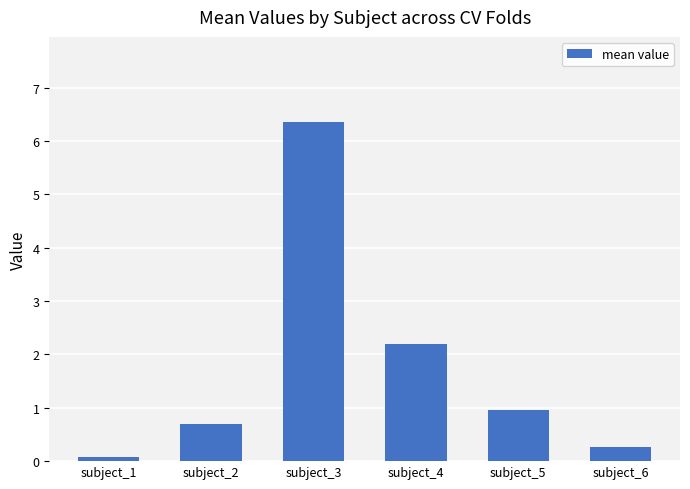

Reading left to right, what are all the values shown in this chart?

0.1	0.7	6.4	2.2	1.0	0.3